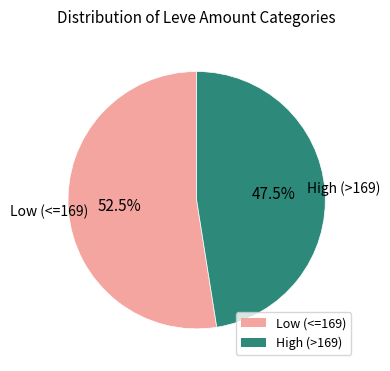

How many segments does this pie chart have?

2